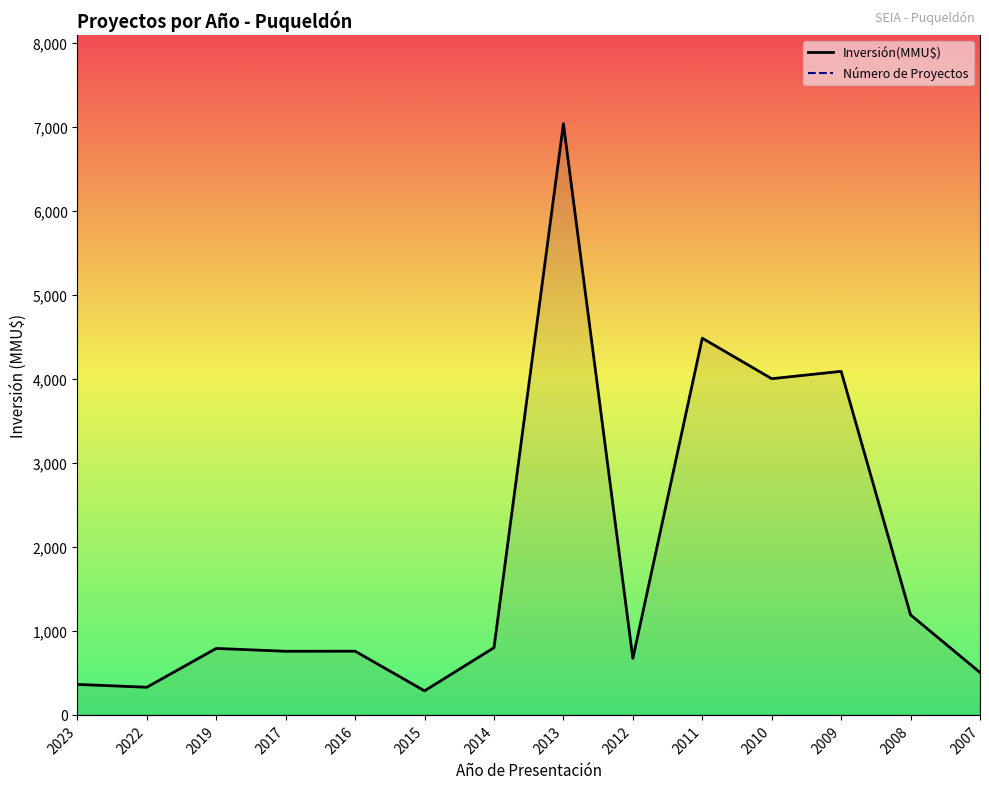

Rank the categories by Inversión(MMU$) value from highest to lowest.

2013, 2011, 2009, 2010, 2008, 2014, 2019, 2016, 2017, 2012, 2007, 2023, 2022, 2015